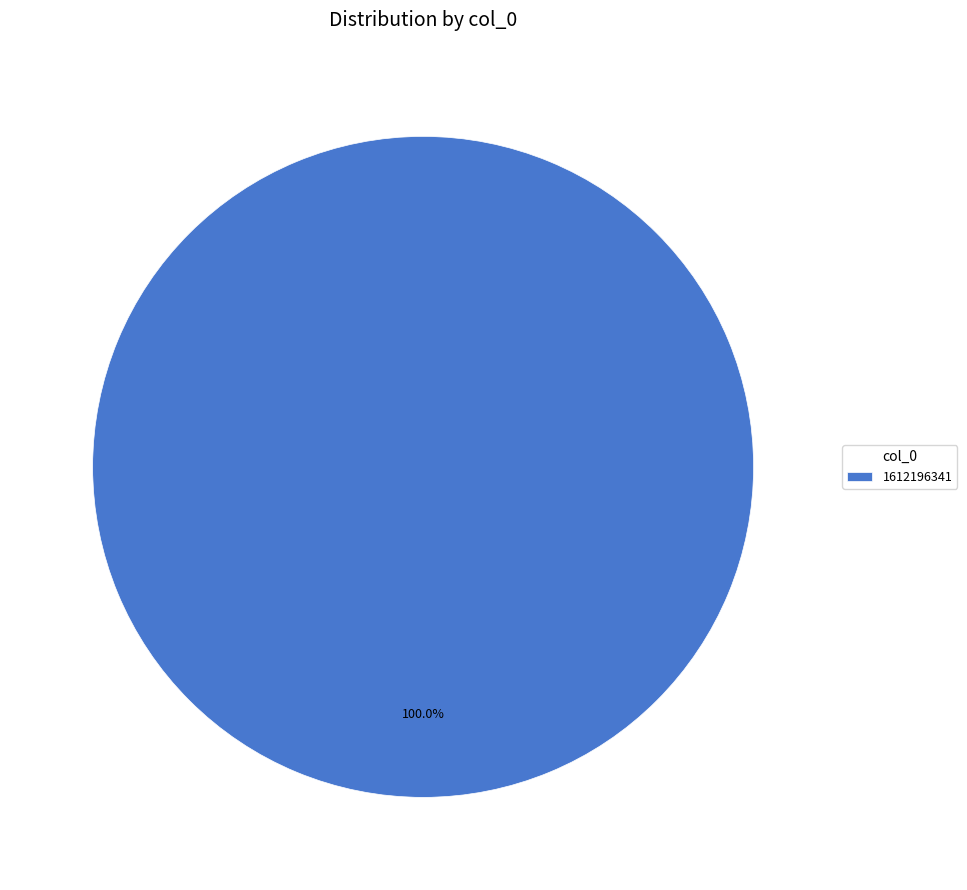

Count the number of slices in the pie.

1